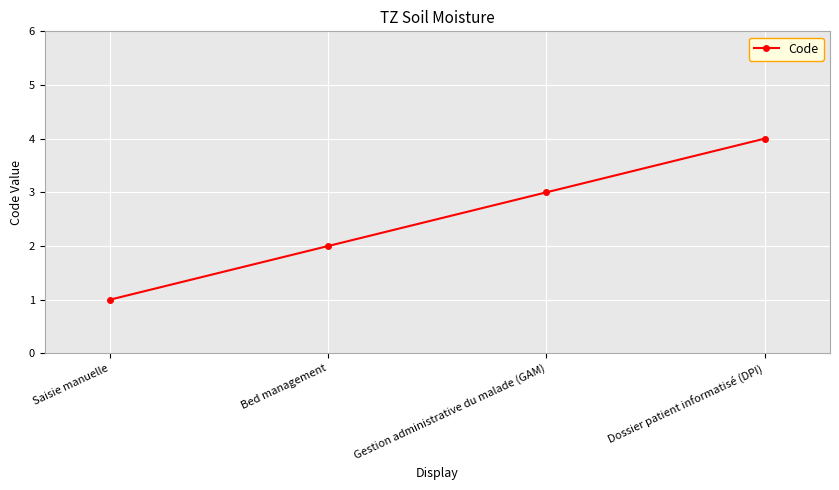

True or false: the data has more than 2 interior local peaks.

False